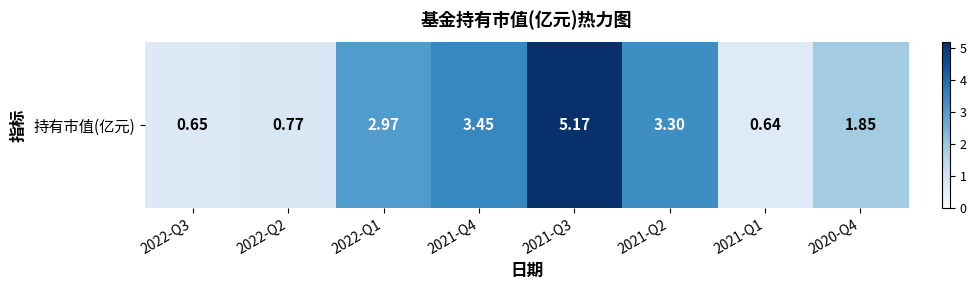

Reading left to right, extract all data points from this chart.

0.7	0.8	3.0	3.5	5.2	3.3	0.6	1.9